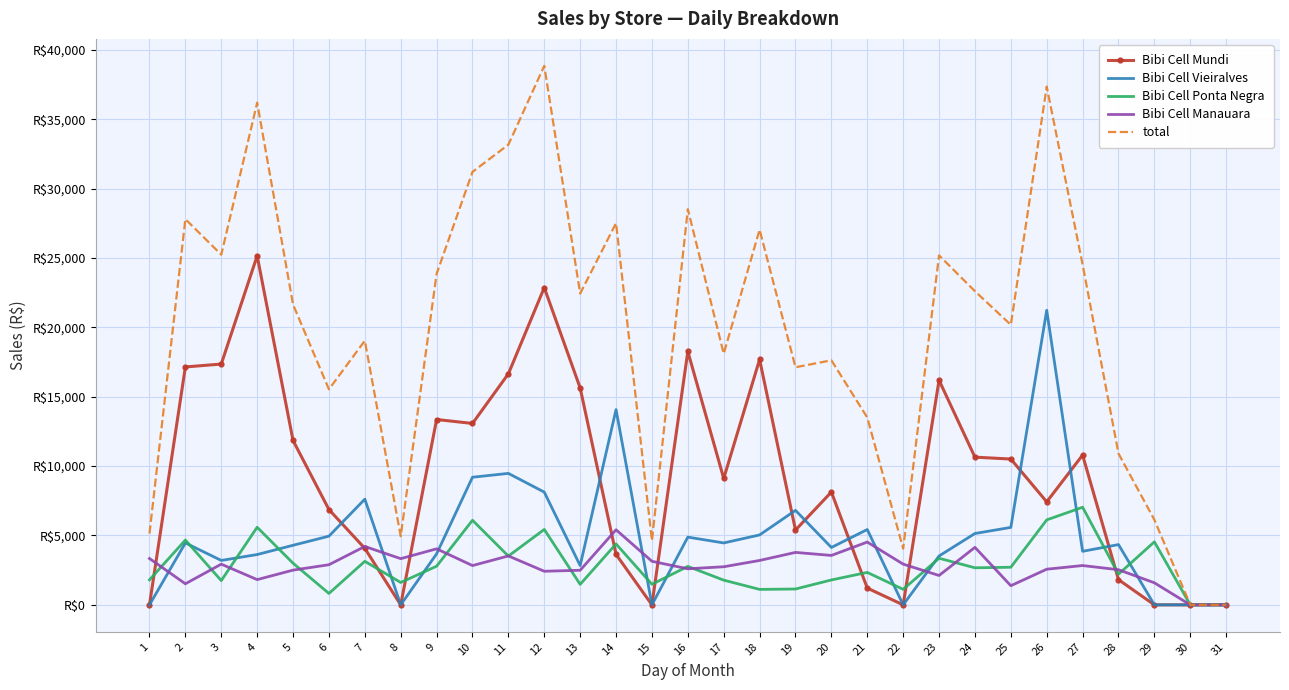

At 13, list the series in order from smallest to largest.

Bibi Cell Ponta Negra, Bibi Cell Manauara, Bibi Cell Vieiralves, Bibi Cell Mundi, total